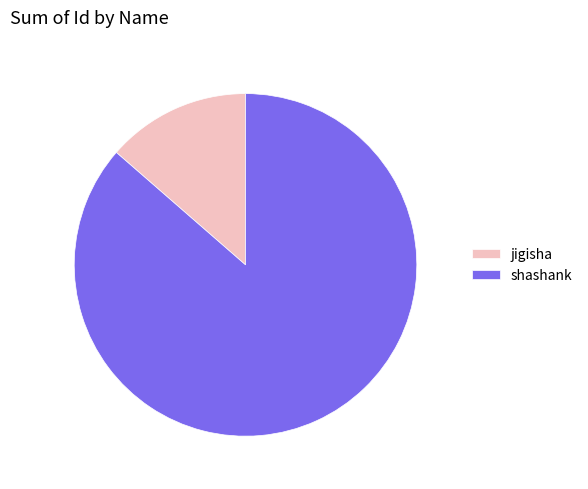

Rank the categories by value from highest to lowest.

shashank, jigisha